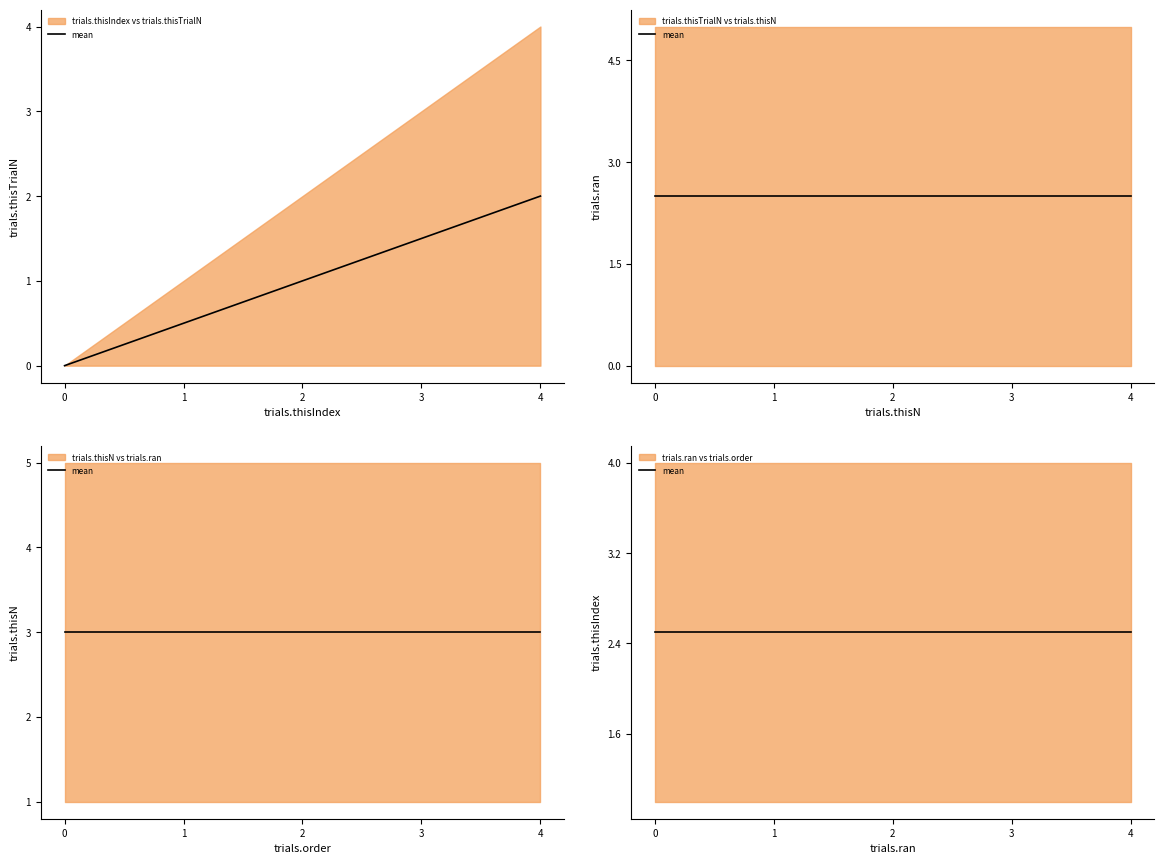

Reading right to left, extract all data points from this chart.

trials.thisIndex: 4	3	2	1	0
trials.thisTrialN: 0	0	0	0	0
trials.thisN: 5	5	5	5	5
trials.ran: 1	1	1	1	1
trials.order: 4	4	4	4	4